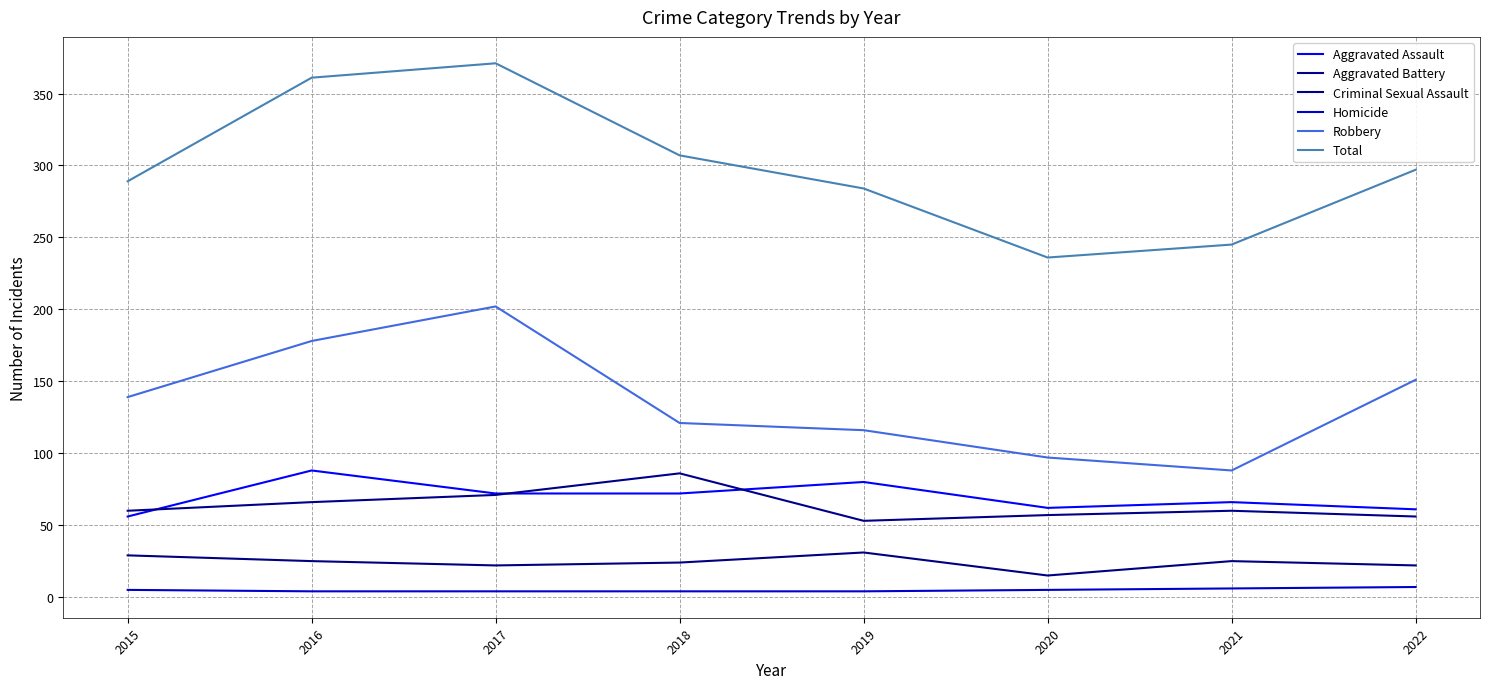

How many series are shown in this chart?

6